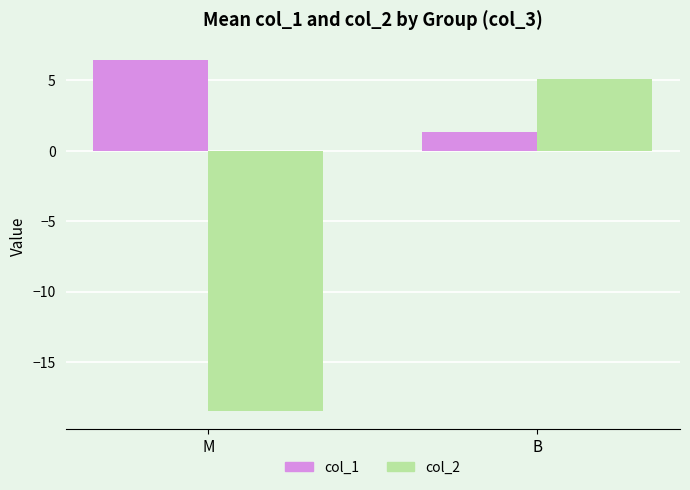

What is the total value across all series at B?

6.4